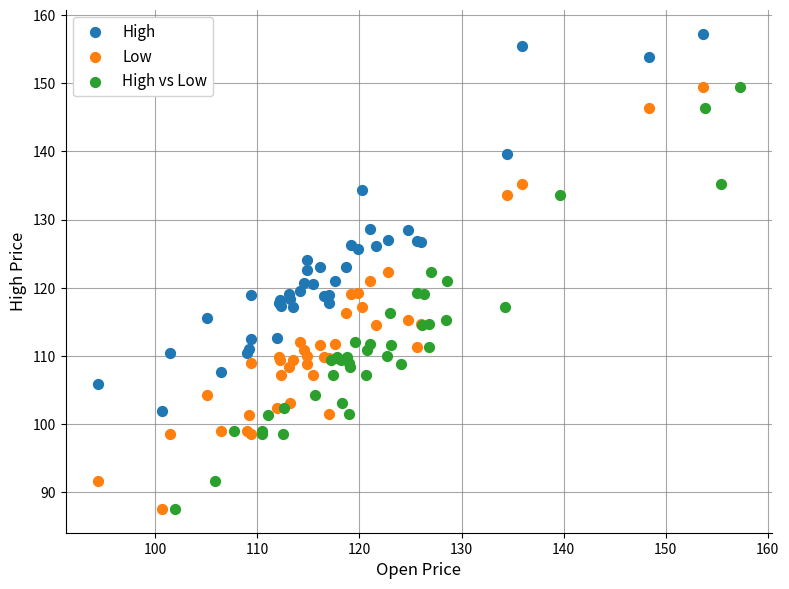

Which series reaches the maximum Y coordinate?

High